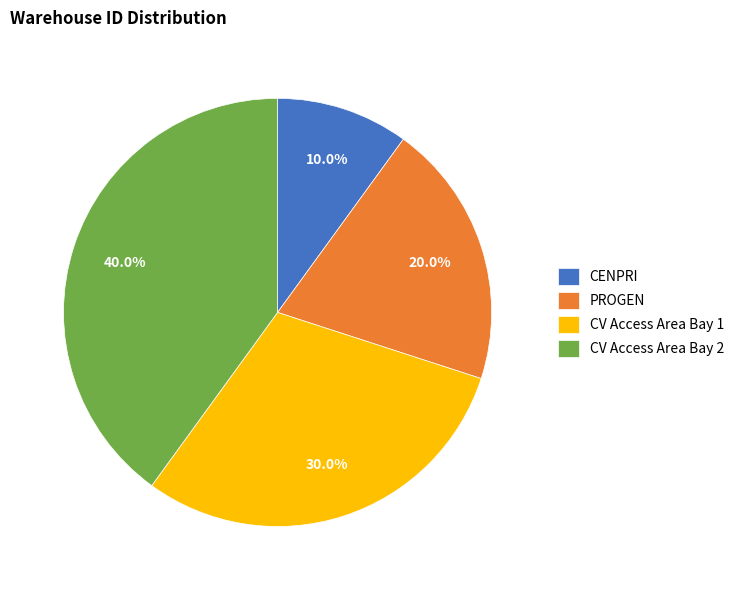

To the nearest percent, what portion does CV Access Area Bay 1 represent?

30%